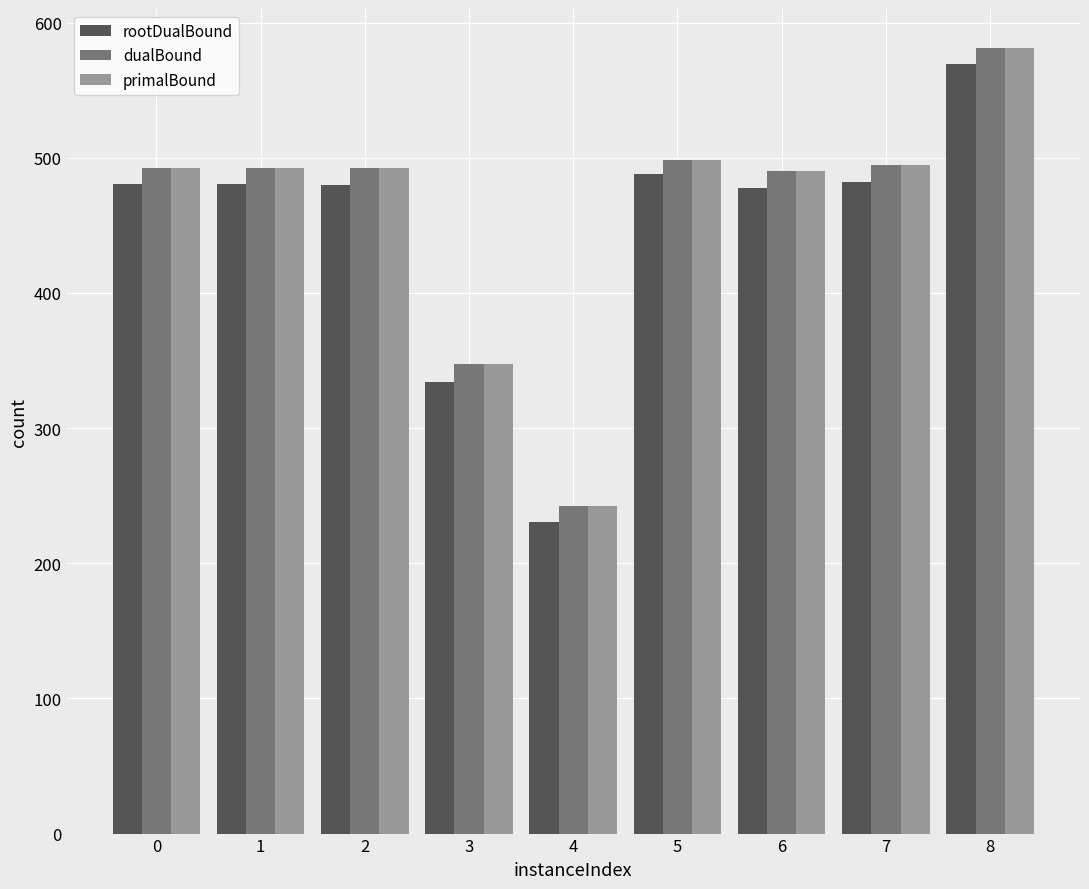

What is the difference between the maximum and second lowest values in the rootDualBound series?

235.1